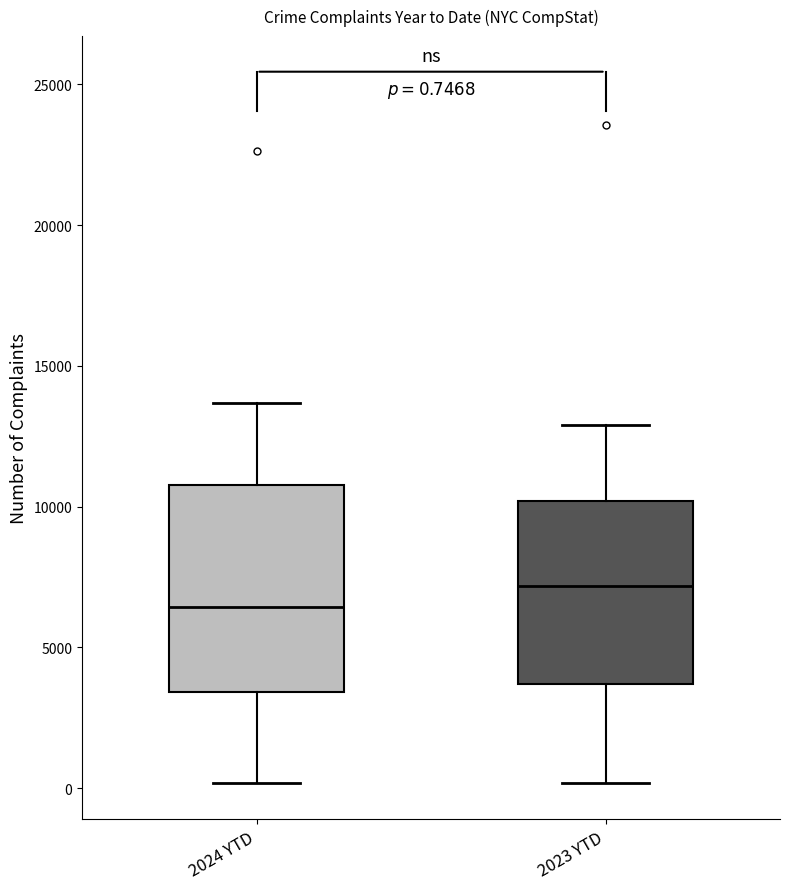

Which box has the lowest median line?

2024 YTD